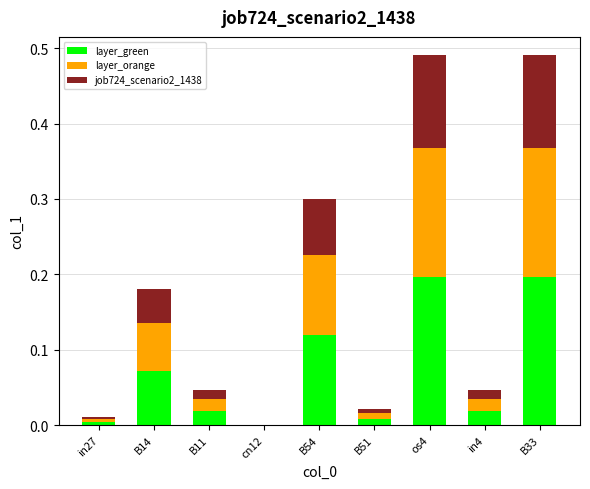

The layer_green series shows 0.2 at B33. True or false?

True